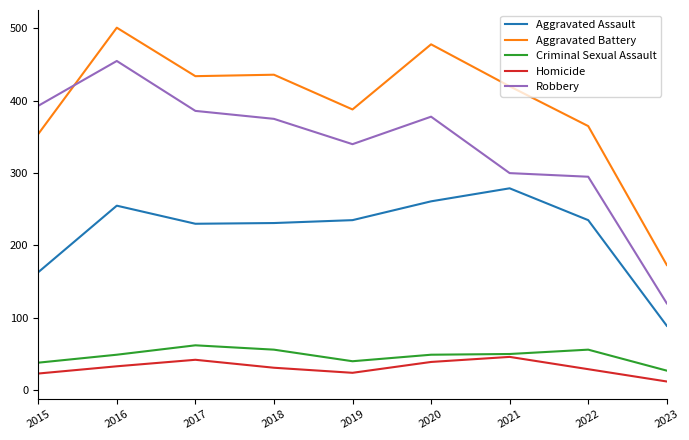

Rank the series by their maximum value, from highest to lowest.

Aggravated Battery, Robbery, Aggravated Assault, Criminal Sexual Assault, Homicide